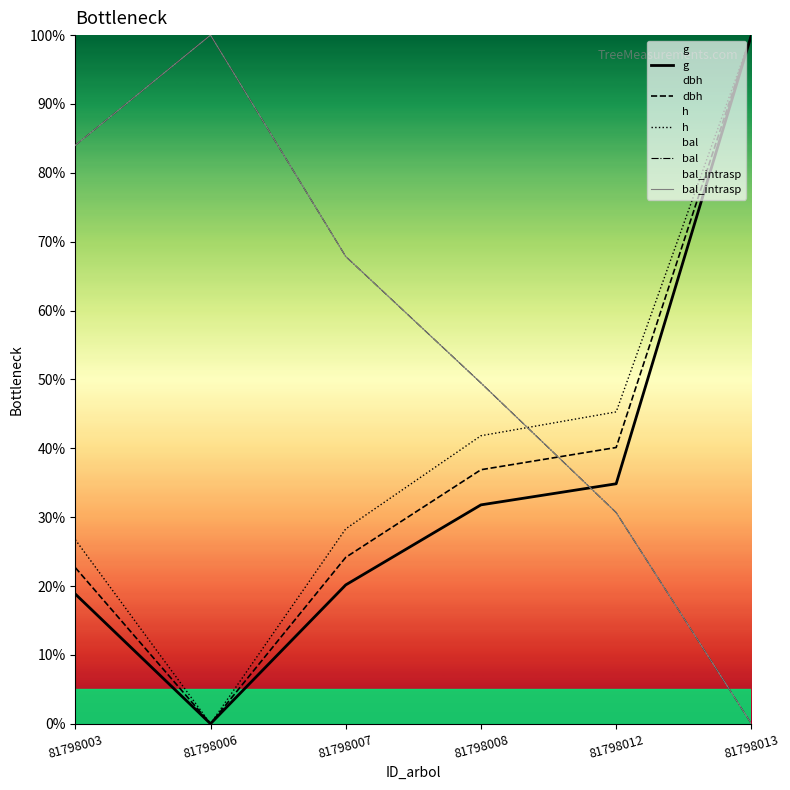

List the labels in order of g value, largest first.

81798013, 81798012, 81798008, 81798007, 81798003, 81798006